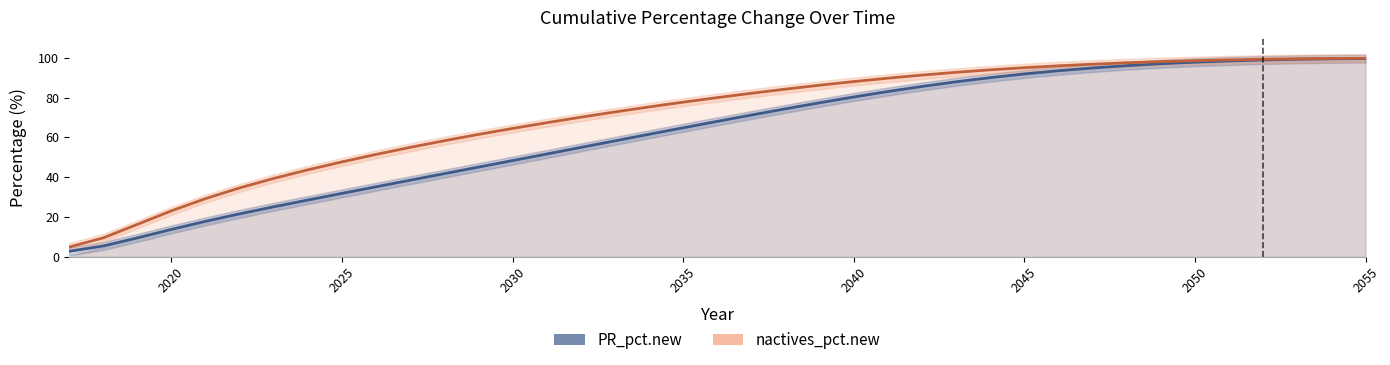

True or false: PR_pct.new (trend) and nactives_pct.new (trend) intersect in this chart.

False